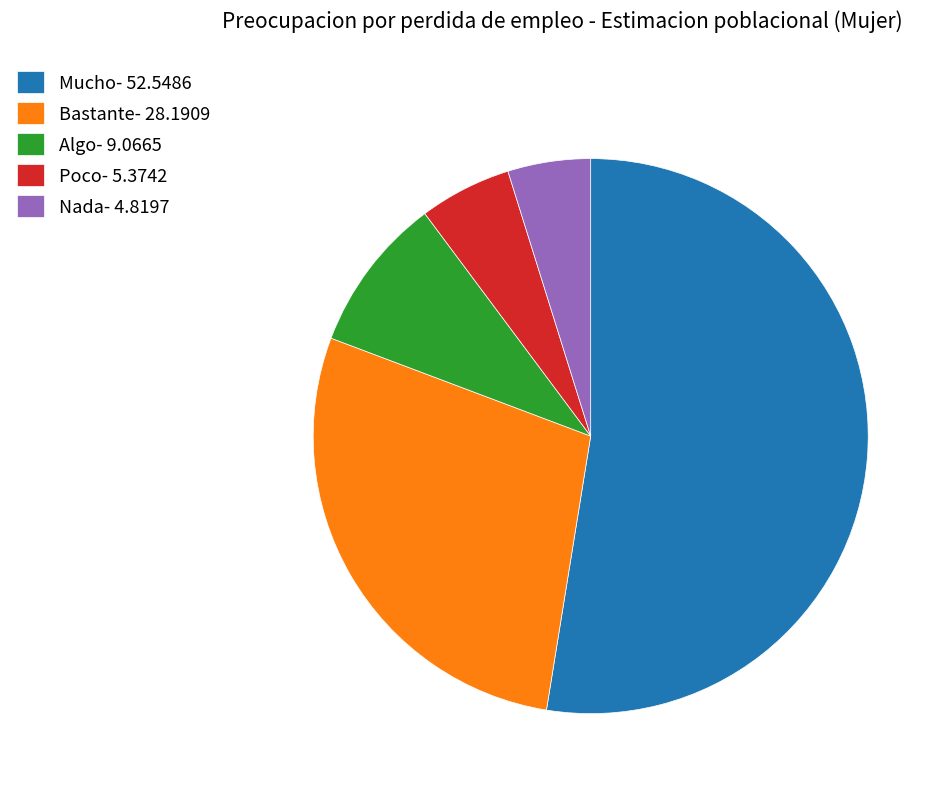

Is it true that Mucho- 52.5486 is 53% of the pie?

True